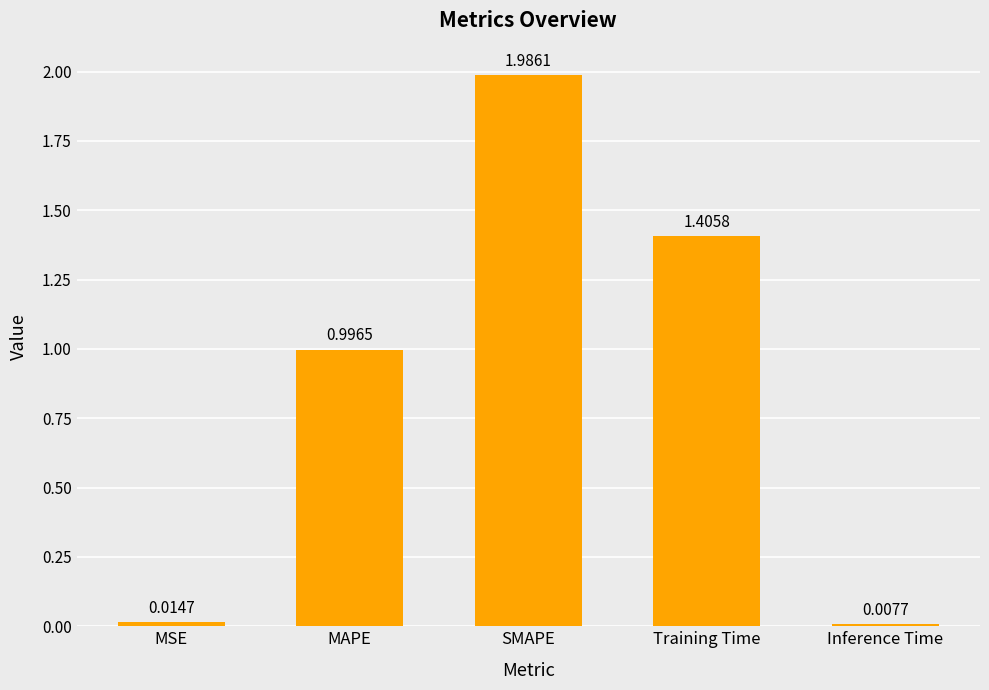

Is it true that the value at MAPE is 1.0?

True